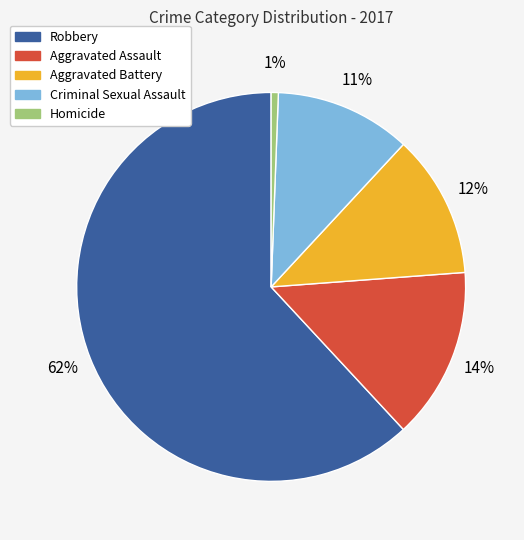

To the nearest percent, what is the combined percentage of Homicide and Aggravated Assault?

15%